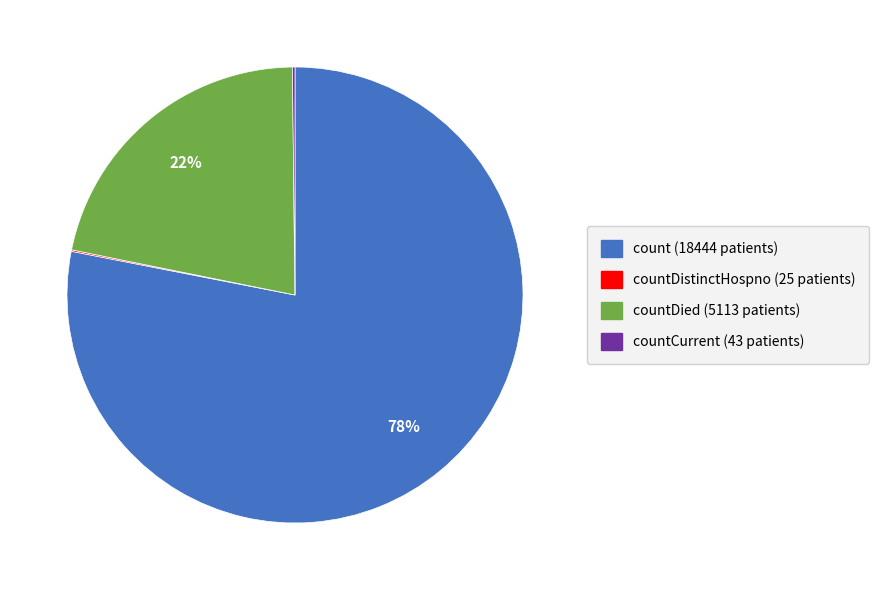

Is there any slice that represents more than half of the pie?

Yes